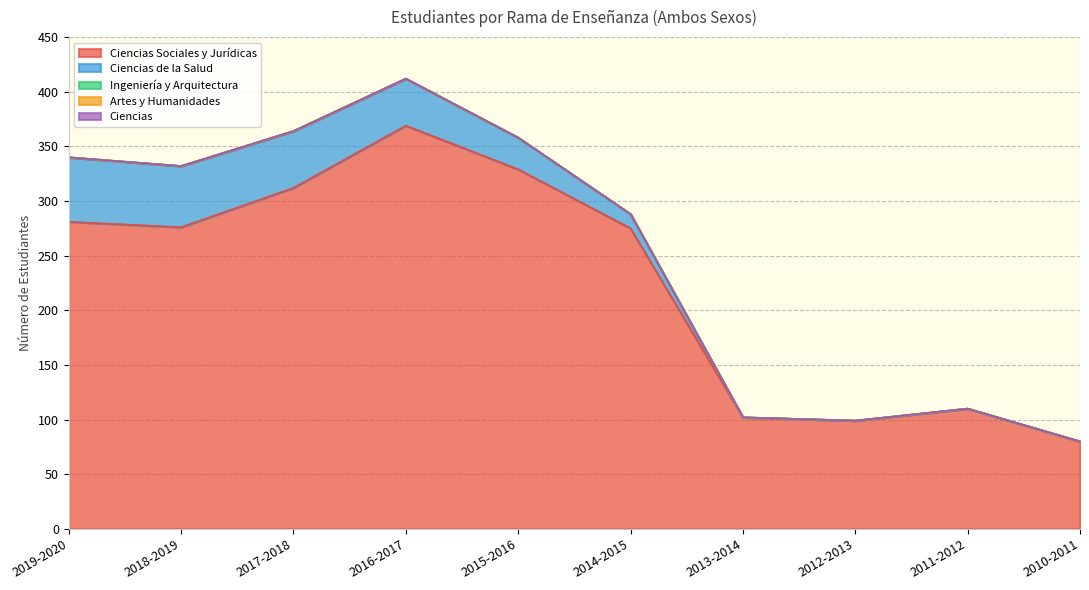

The value of Ciencias Sociales y Jurídicas at 2015-2016 is 329. True or false?

True